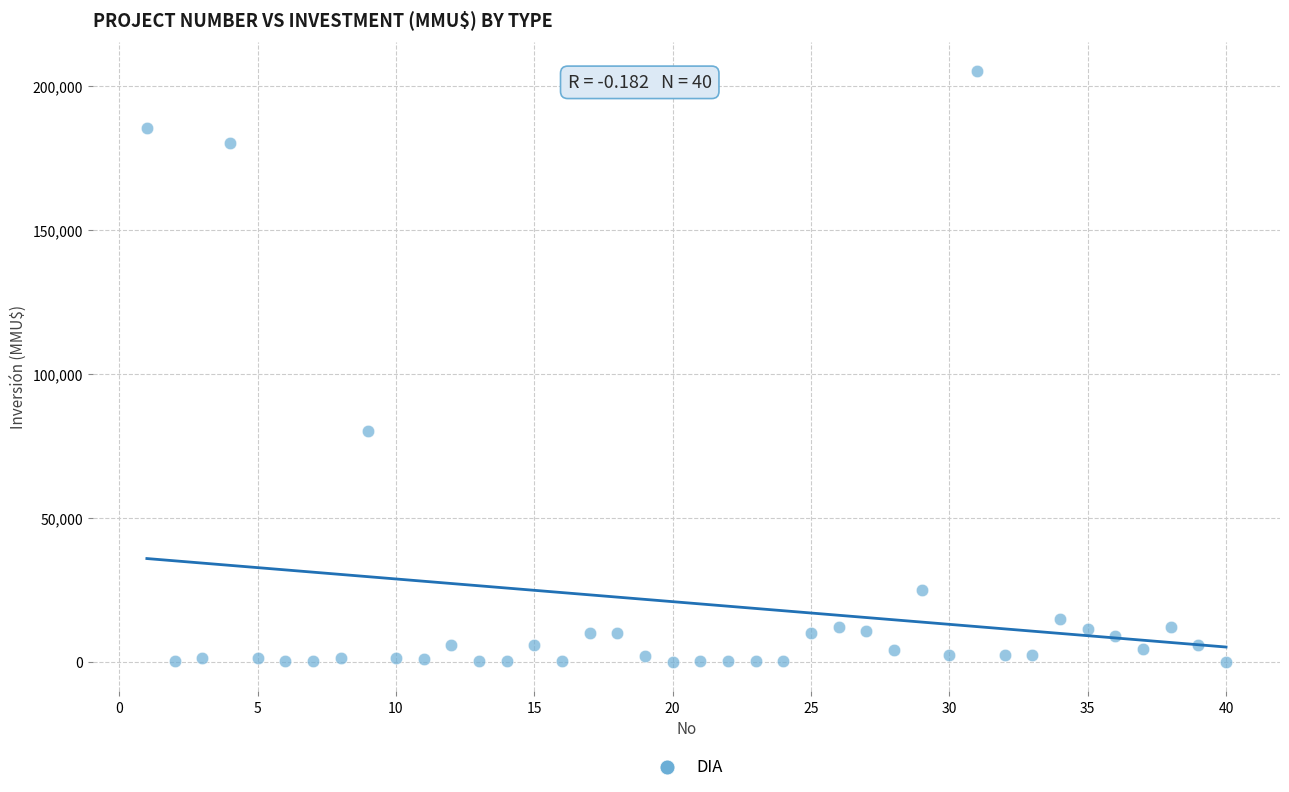

What Y value in the scatter plot is closest to 102520?

80000